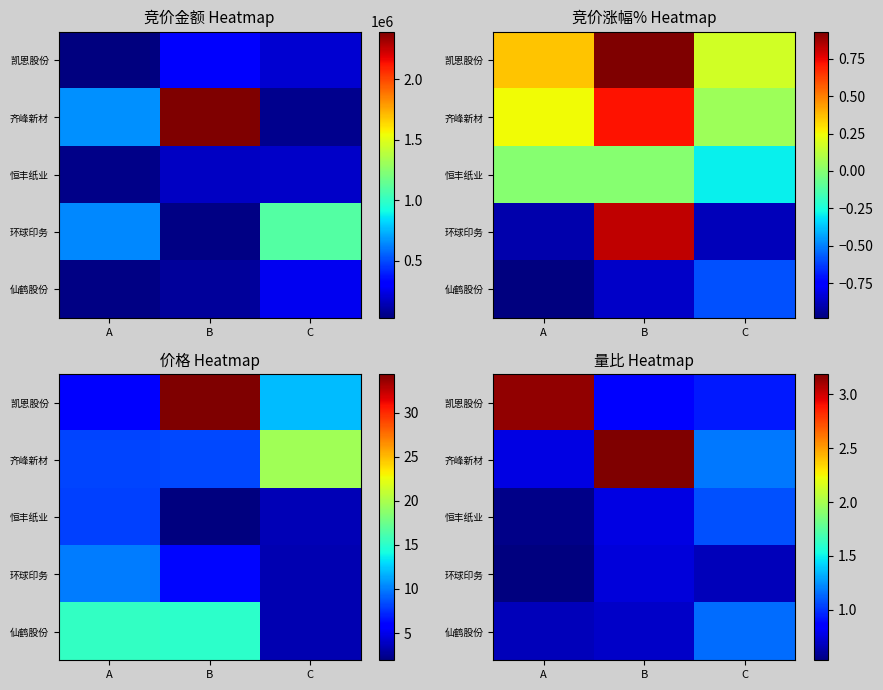

Rank the series at B from highest to lowest value.

齐峰新材, 凯恩股份, 恒丰纸业, 环球印务, 仙鹤股份